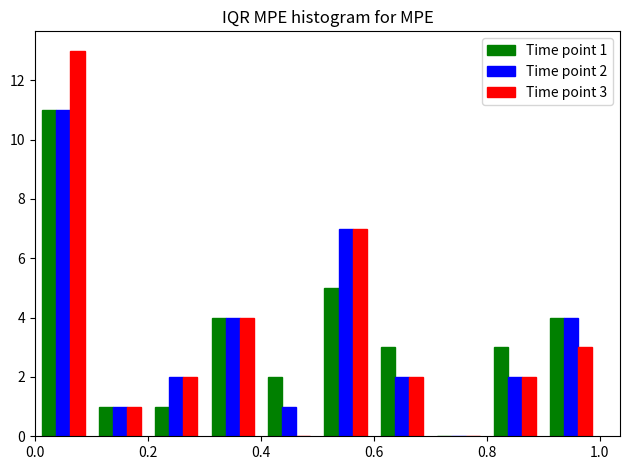

In the Time point 1 series, which range on the x-axis has the tallest bar?

0.0 to 0.1